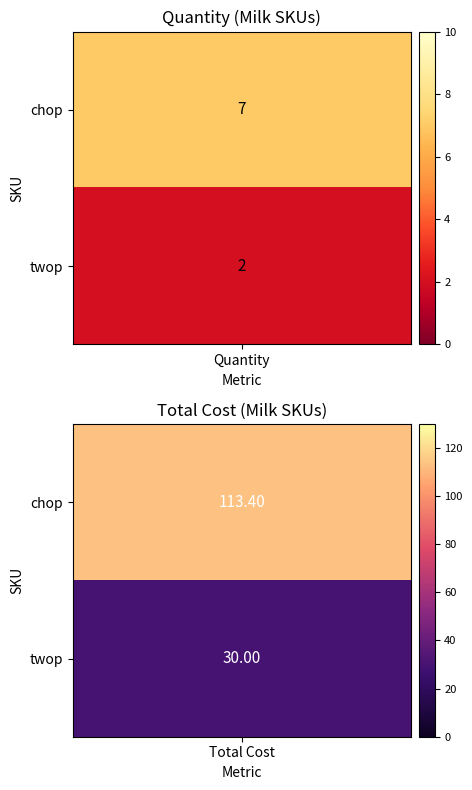

What is the difference between the chop values at 1 and 0?

106.4